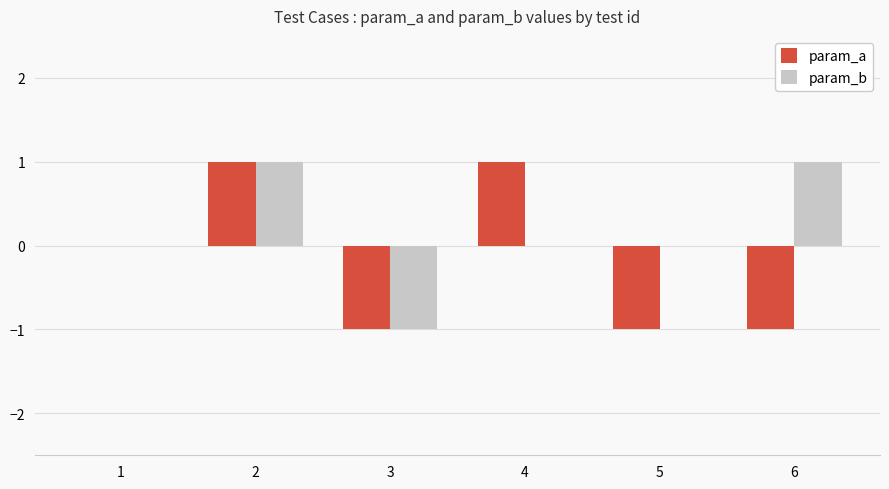

The param_b series shows 1 at 2. True or false?

True